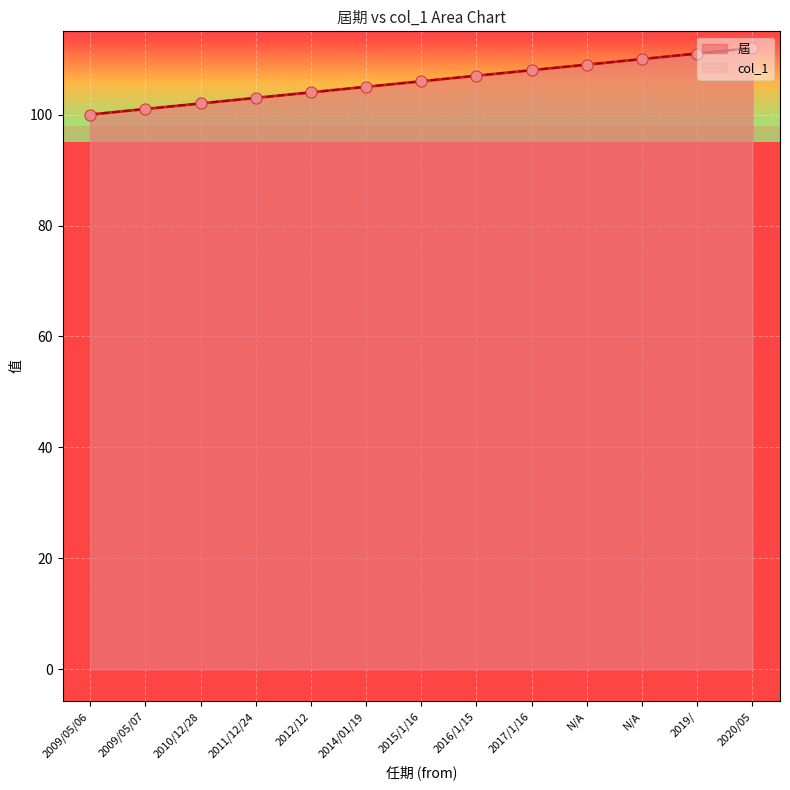

Is the value of col_1 at 2011/12/24 greater than the value of 屆 at 2010/12/28?

Yes